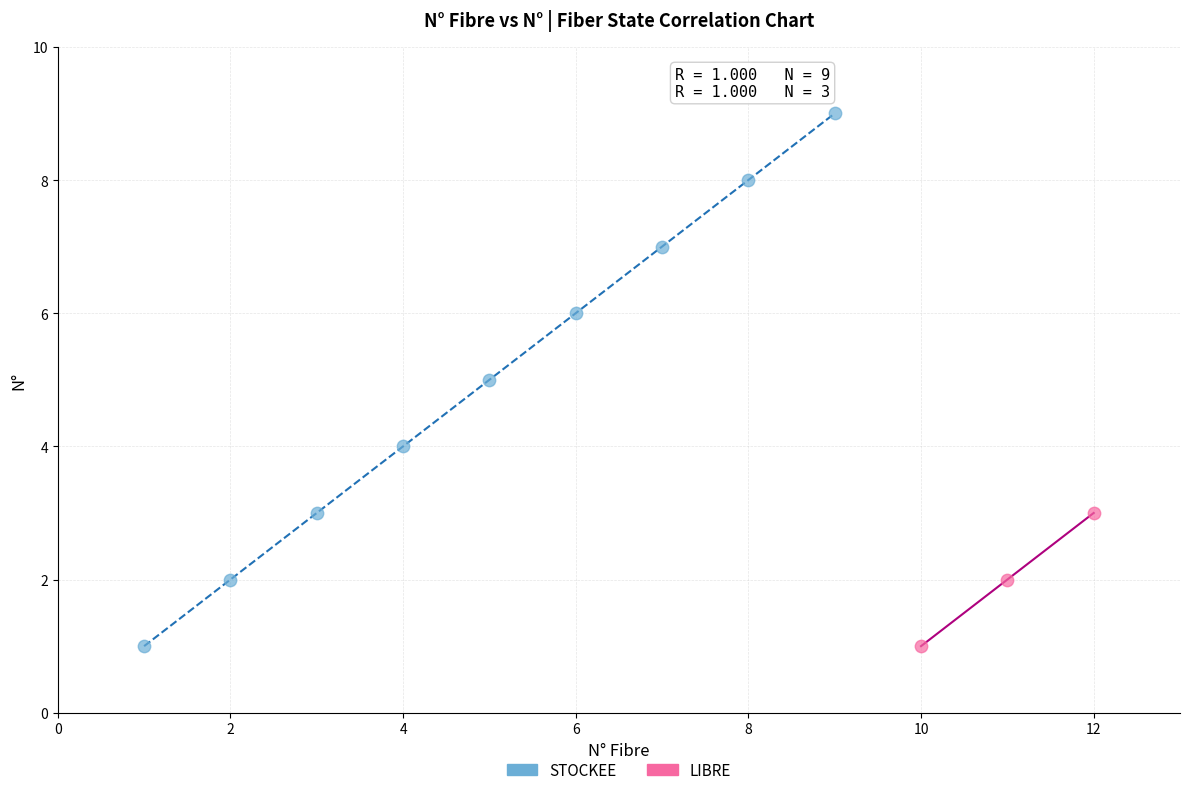

Which series reaches the maximum Y coordinate?

STOCKEE